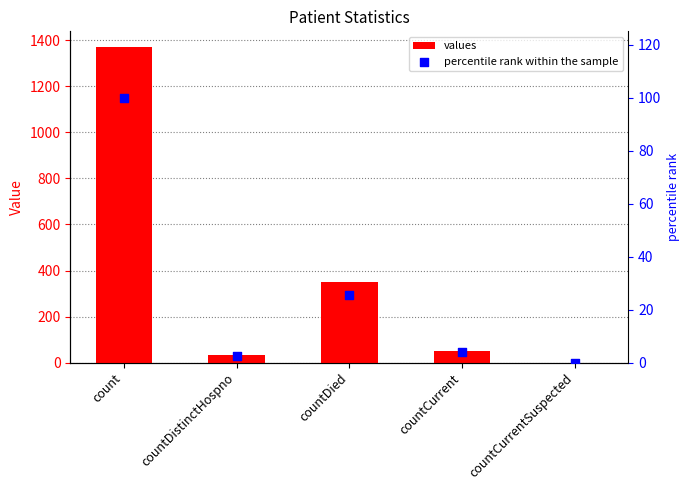

Which series contains the highest Y value?

values